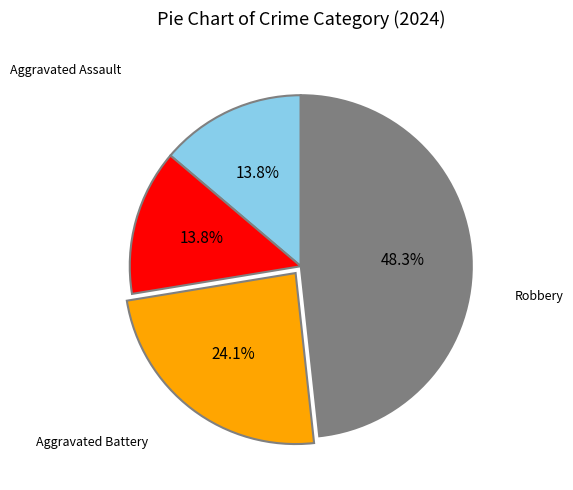

Is there any slice that represents more than half of the pie?

No